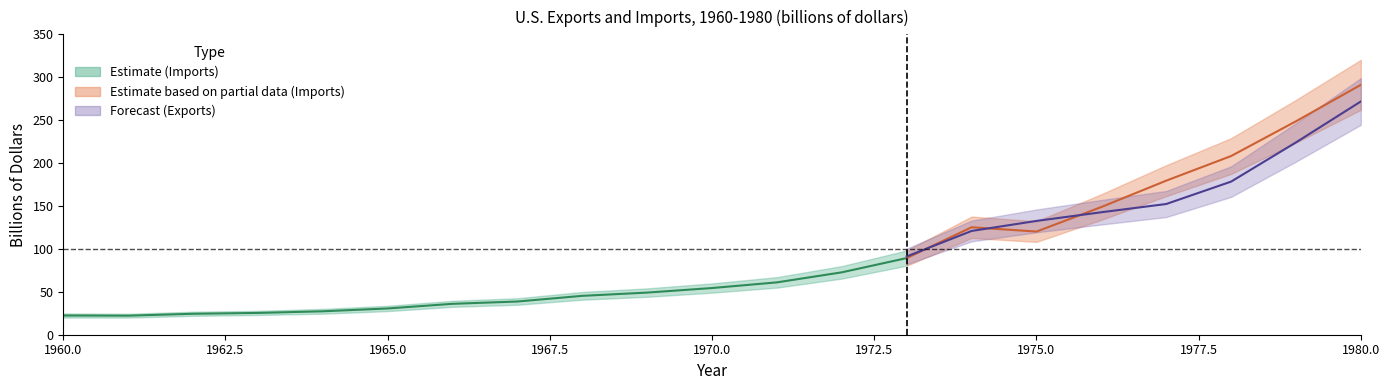

Between 1965 and 1973, which series saw the biggest shift?

Imports